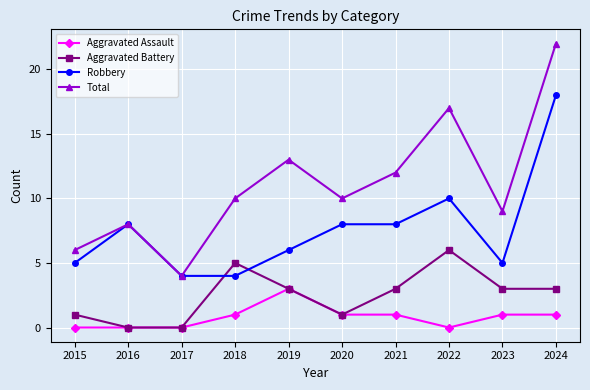

What are all the series names shown in the legend?

Aggravated Assault, Aggravated Battery, Robbery, Total